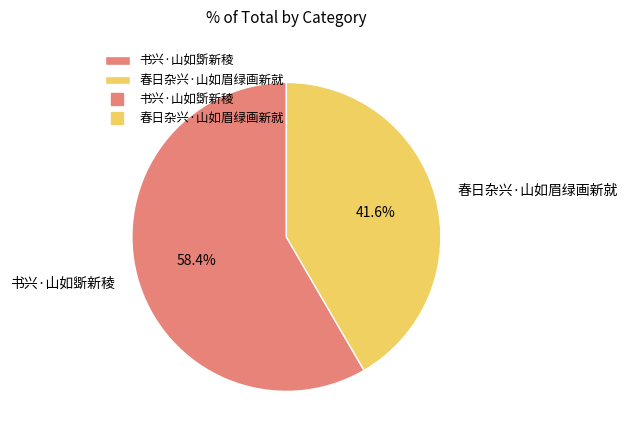

How many slices are in this pie chart?

2